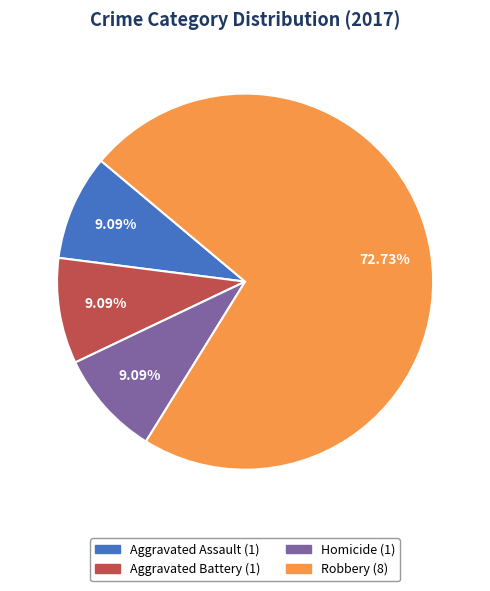

Is there any slice that represents more than half of the pie?

Yes